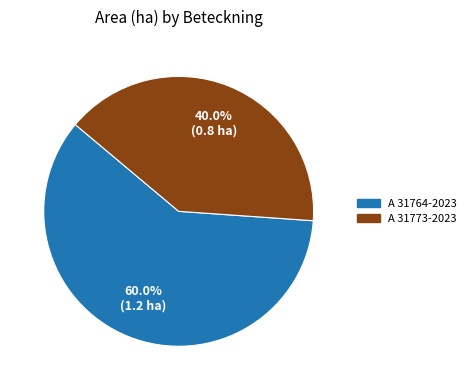

Is the sum of A 31764-2023 and A 31773-2023 greater than half?

Yes